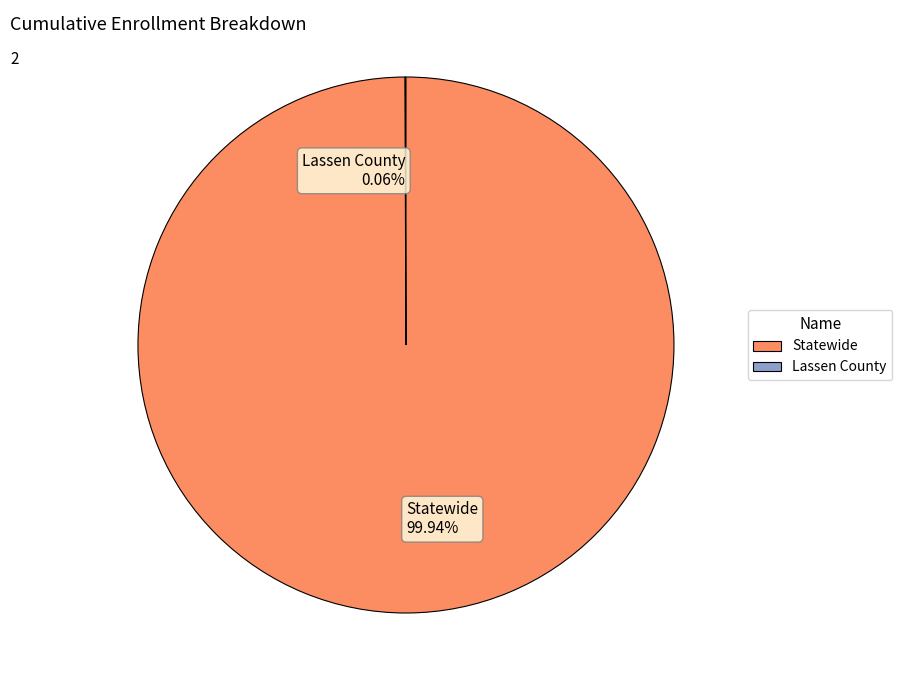

To the nearest percent, what is the average slice percentage?

50%